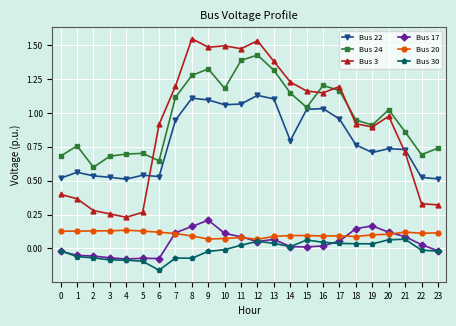

At which label is Bus 24 closest to 1?

20